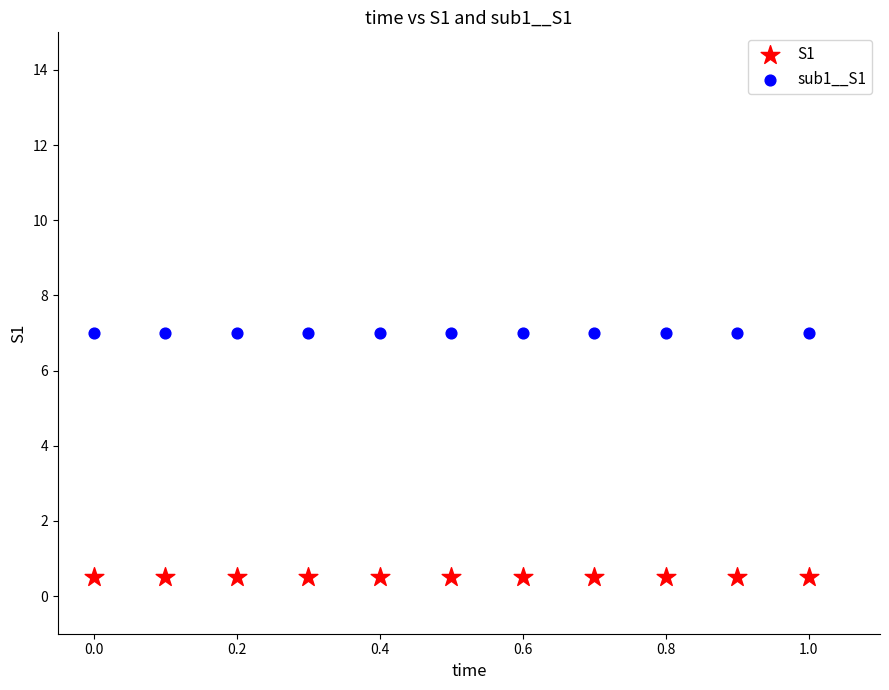

Which series contains the highest Y value?

sub1__S1